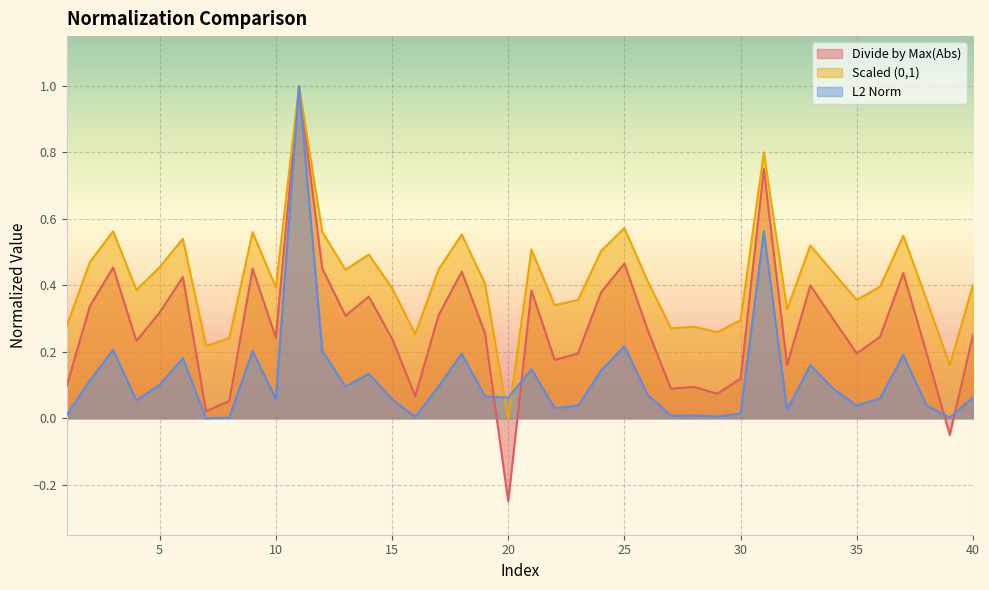

Rank the series by their maximum value, from lowest to highest.

Divide by Max(Abs), Scaled (0,1), L2 Norm